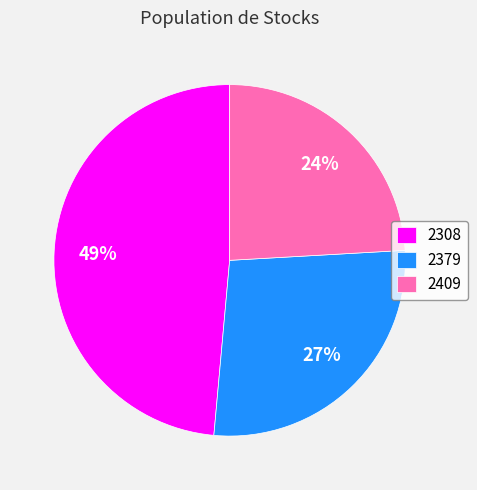

Combined, do 2379 and 2409 account for over 50%?

Yes